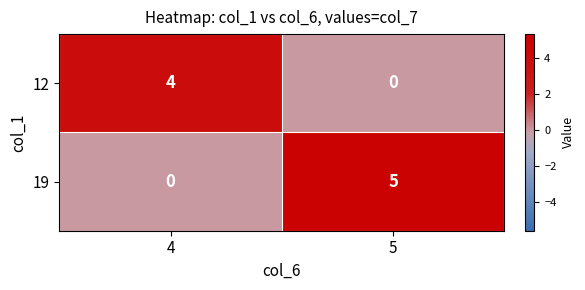

What is the difference between the highest and lowest values at 4?

4